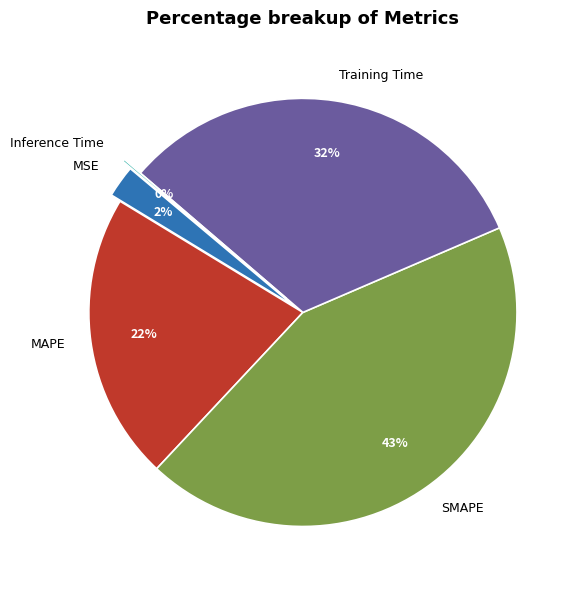

Which has a higher value, MAPE or MSE?

MAPE